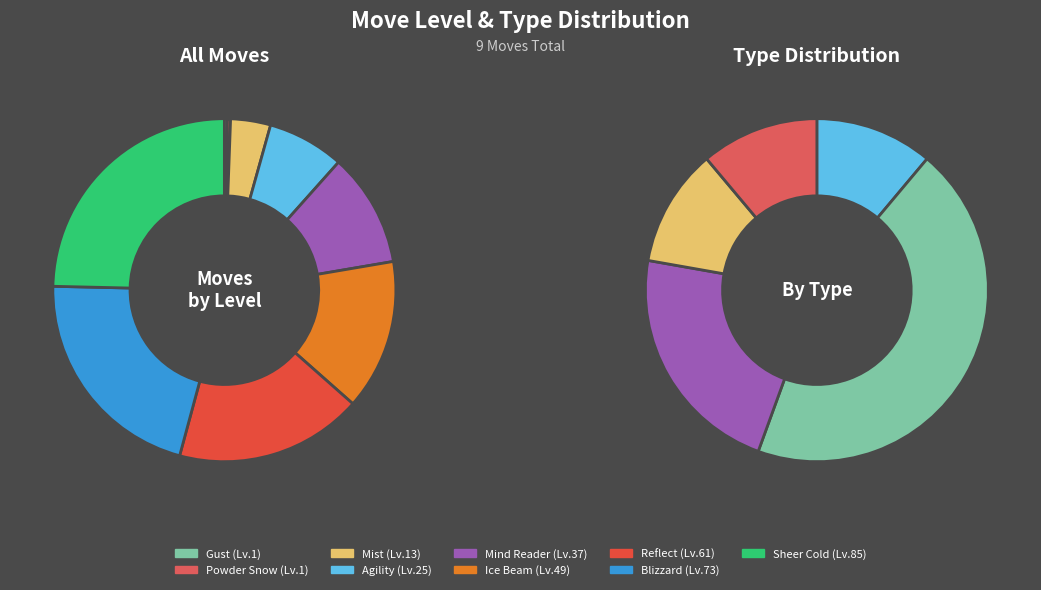

How many slices are in this pie chart?

9